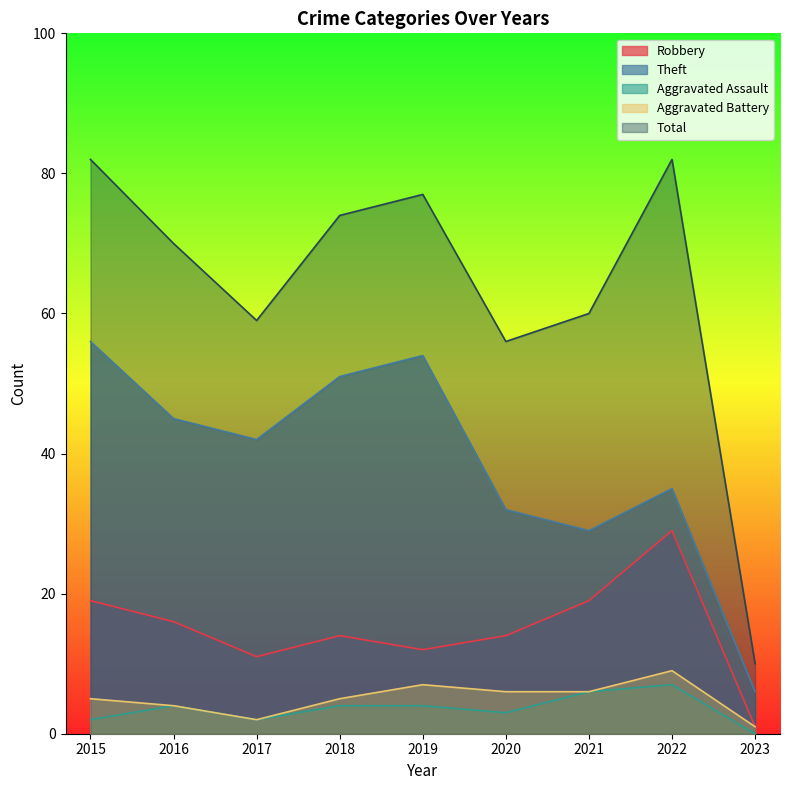

List the labels in order of Aggravated Assault value, smallest first.

2023, 2015, 2017, 2020, 2016, 2018, 2019, 2021, 2022